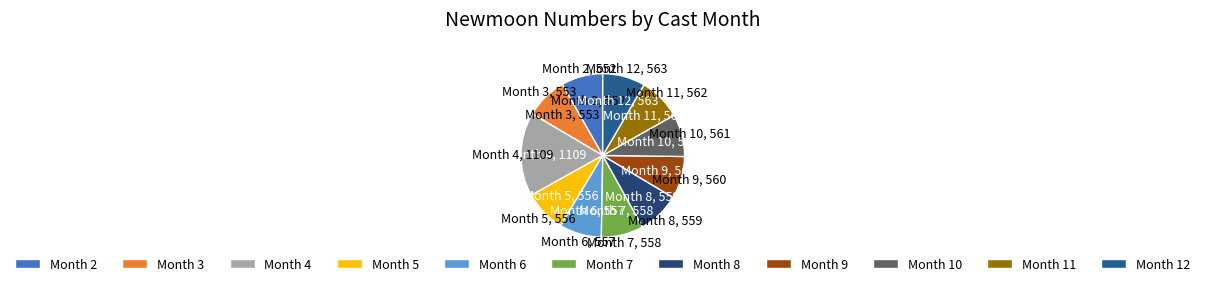

Approximately how many times larger is the value at Month 8 compared to Month 3?

1.0